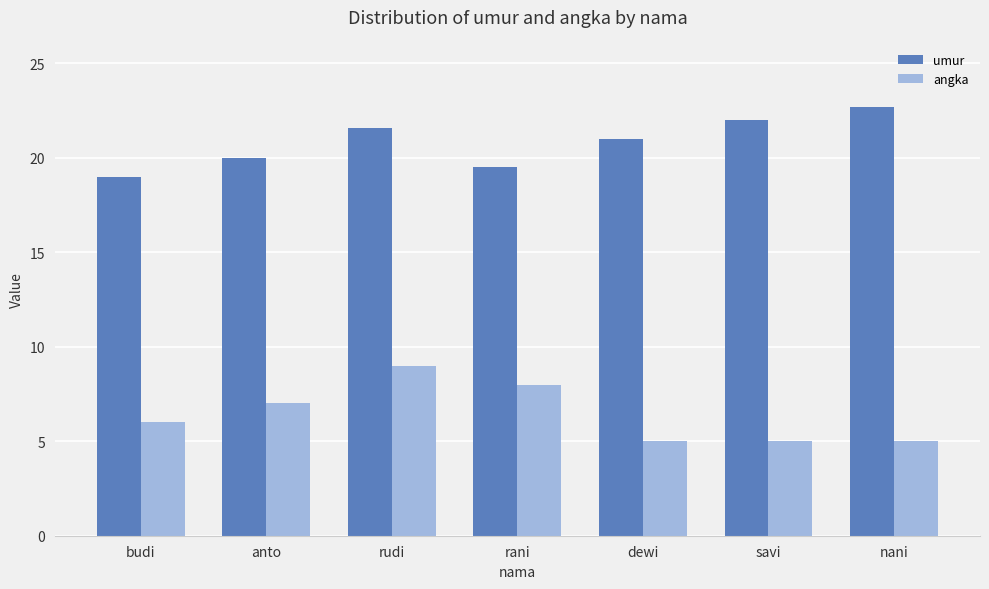

What is the value of the angka bar at the 1st from the left?

6.0